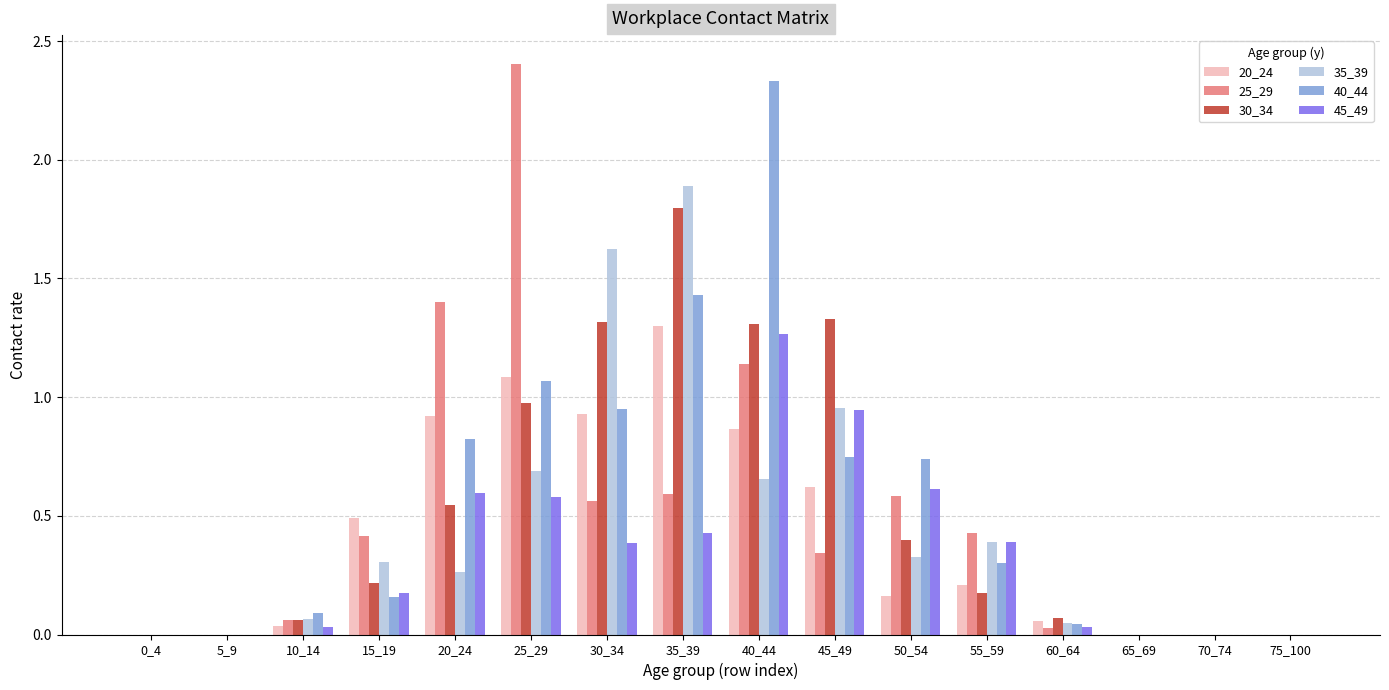

What is the highest value of the 30_34 series?

1.8